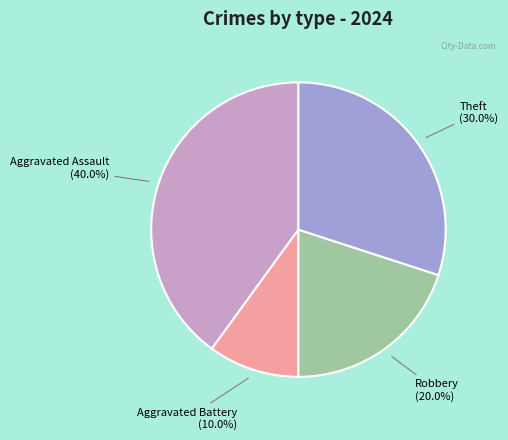

Is there any slice that represents more than half of the pie?

No